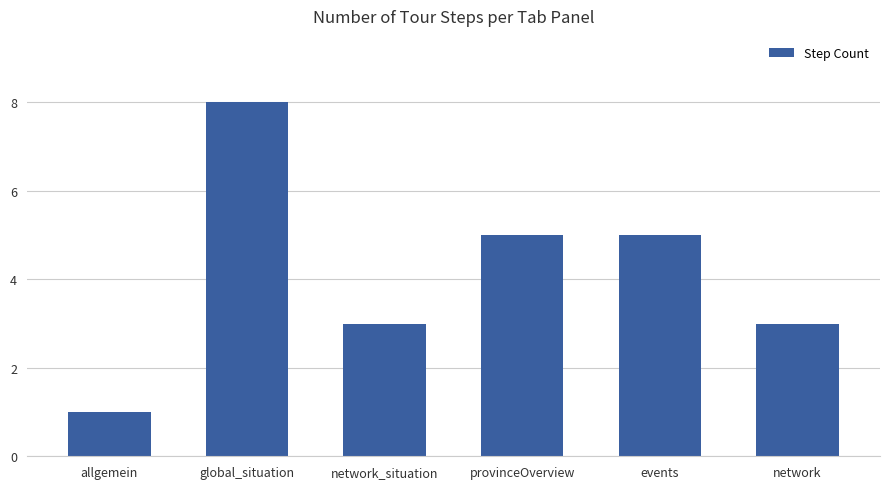

How many values are between 3 and 5?

4